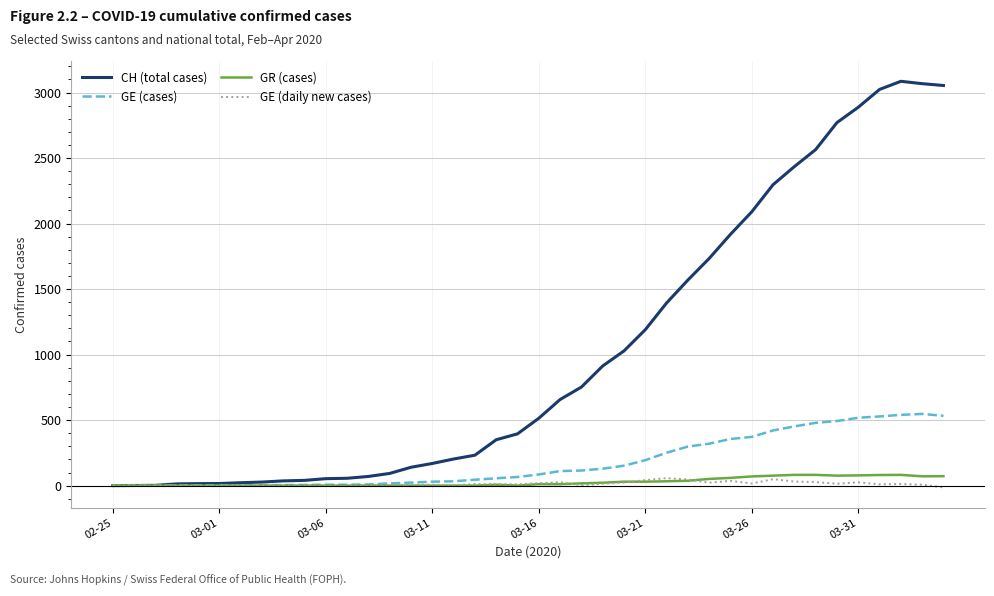

What is the maximum value shown in the chart?

3086